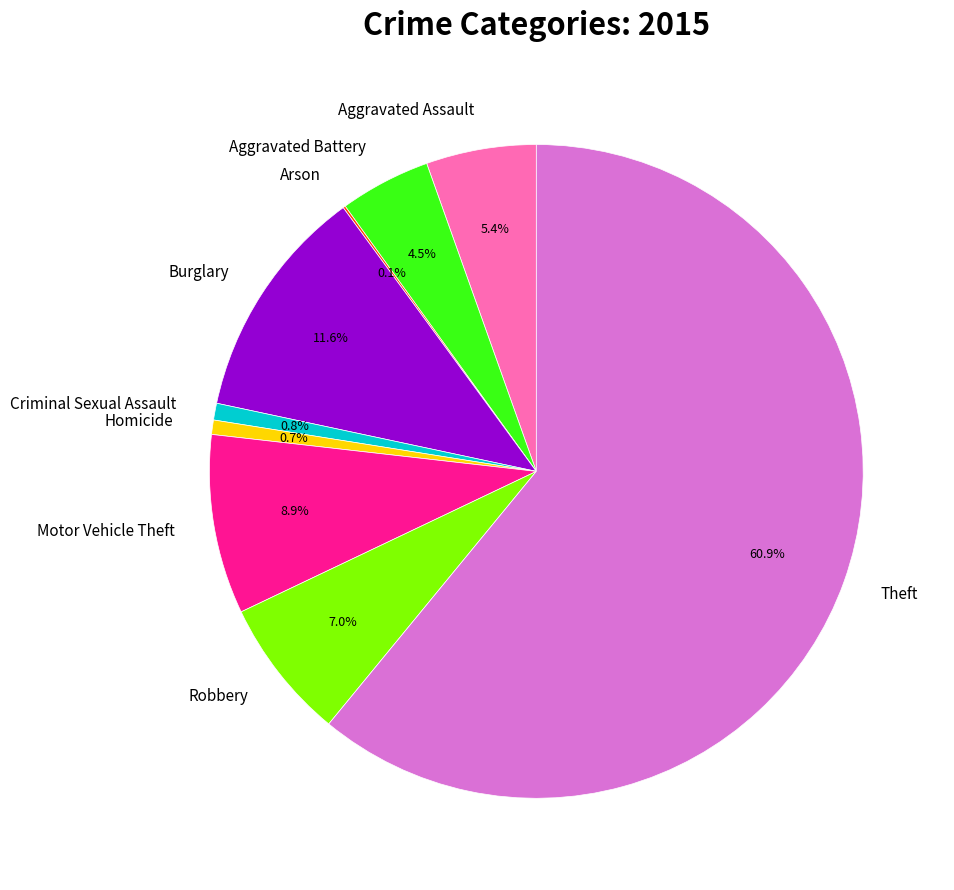

Is there a majority slice in this chart?

Yes